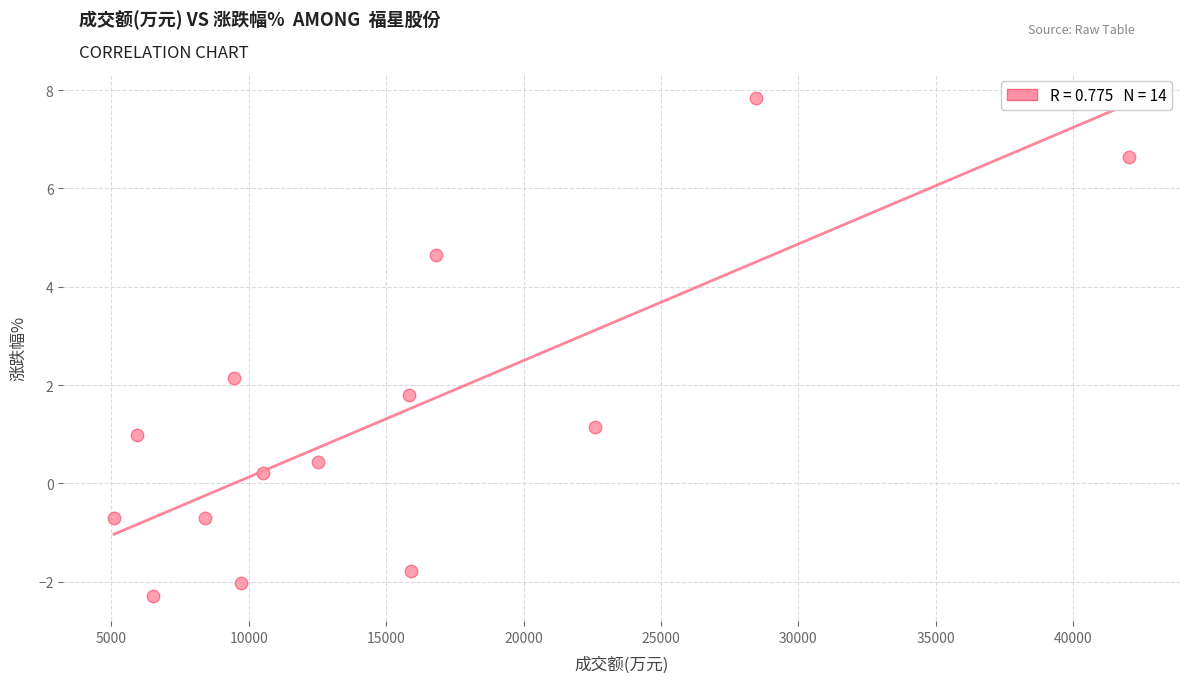

What is the range of X values (max minus min)?

36952.0